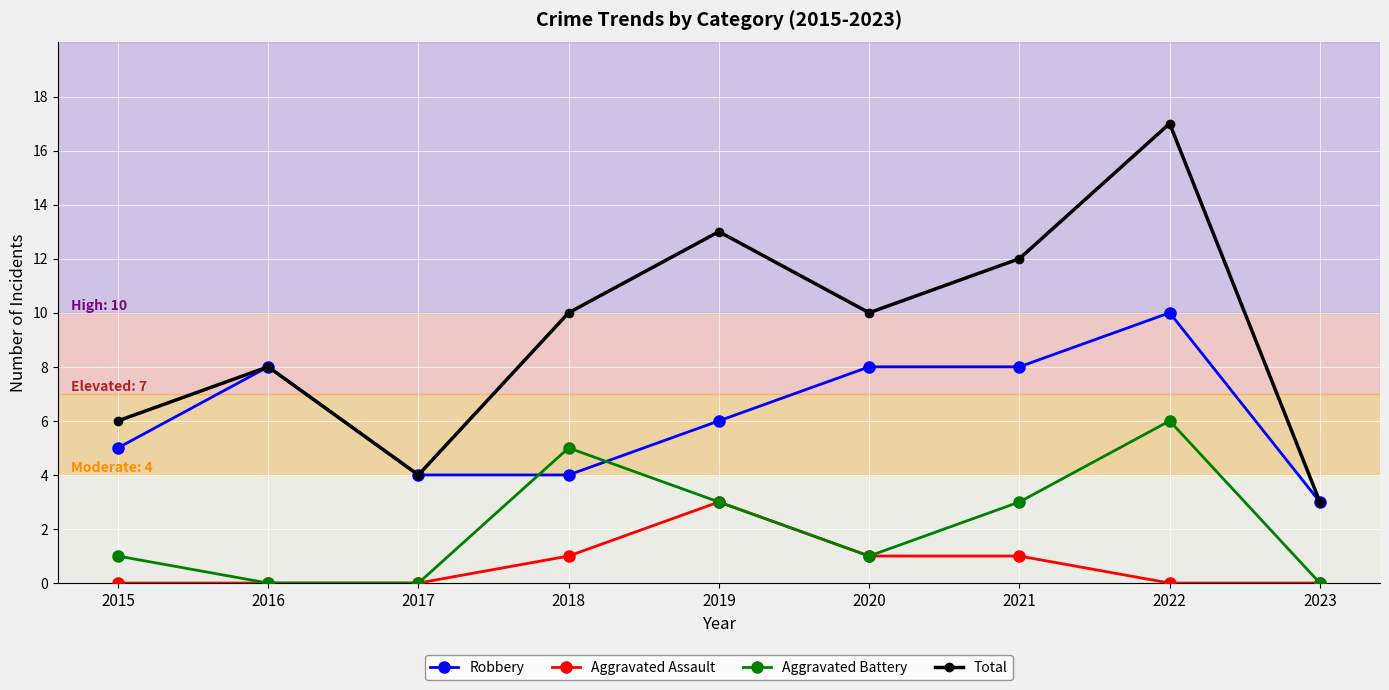

True or false: Aggravated Assault and Robbery cross at least once.

False